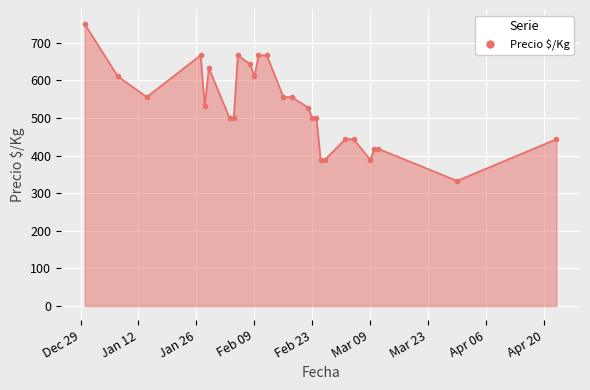

What is the minimum value shown in the chart?

333